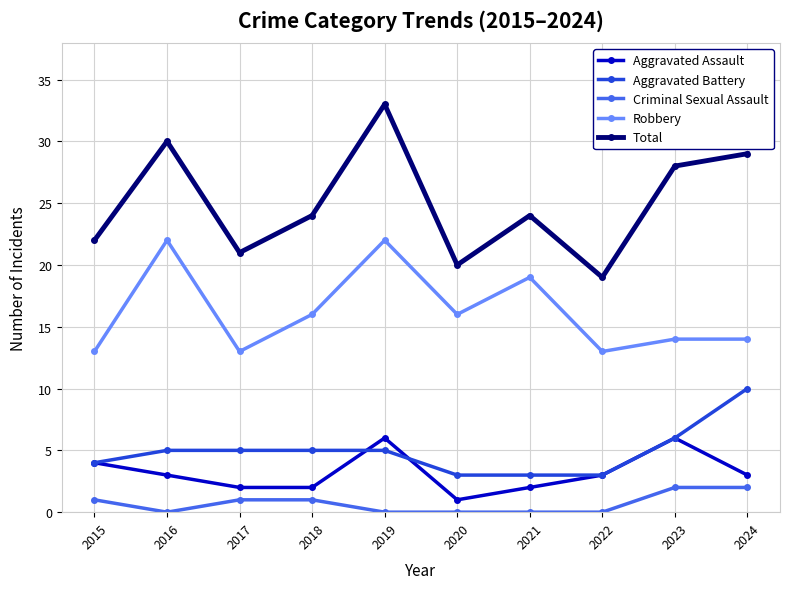

What is the value of the Aggravated Assault point at the 3rd from the left?

2